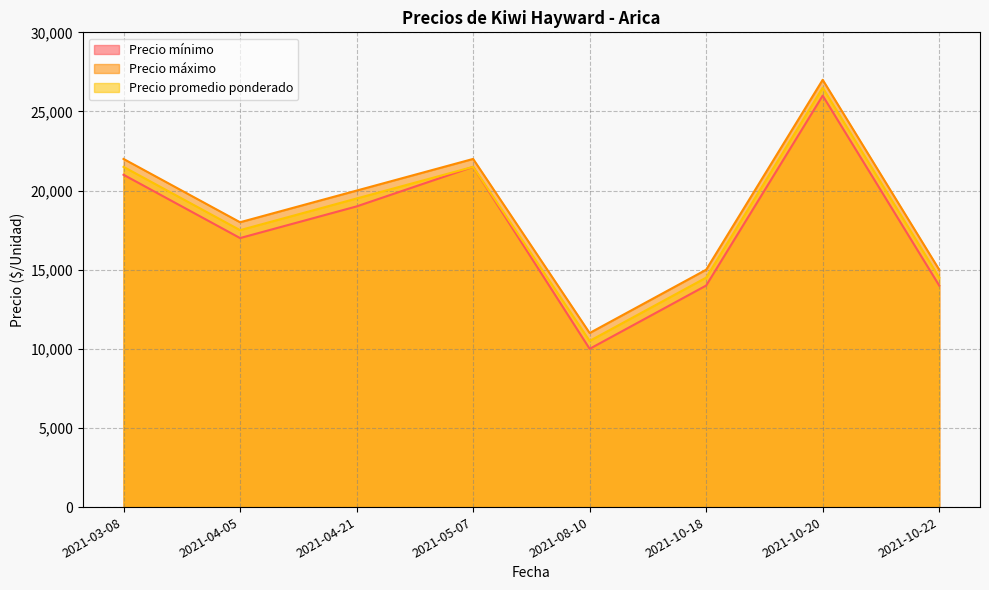

How many distinct data groups are displayed?

3